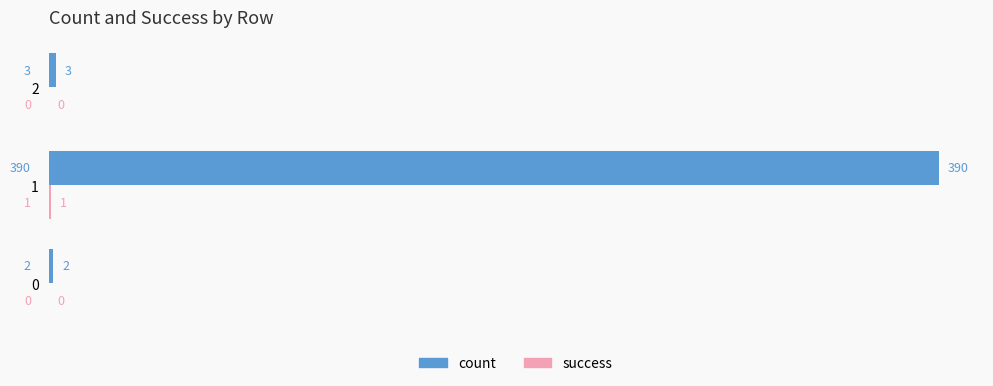

What is the sum of all count values?

395